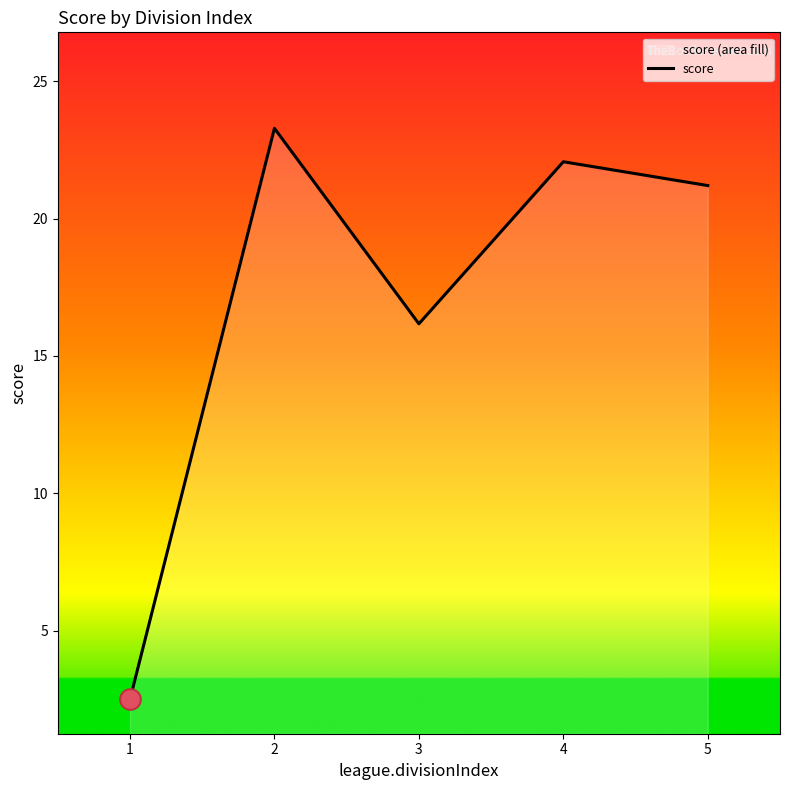

Between 3 and 2, which is larger?

2